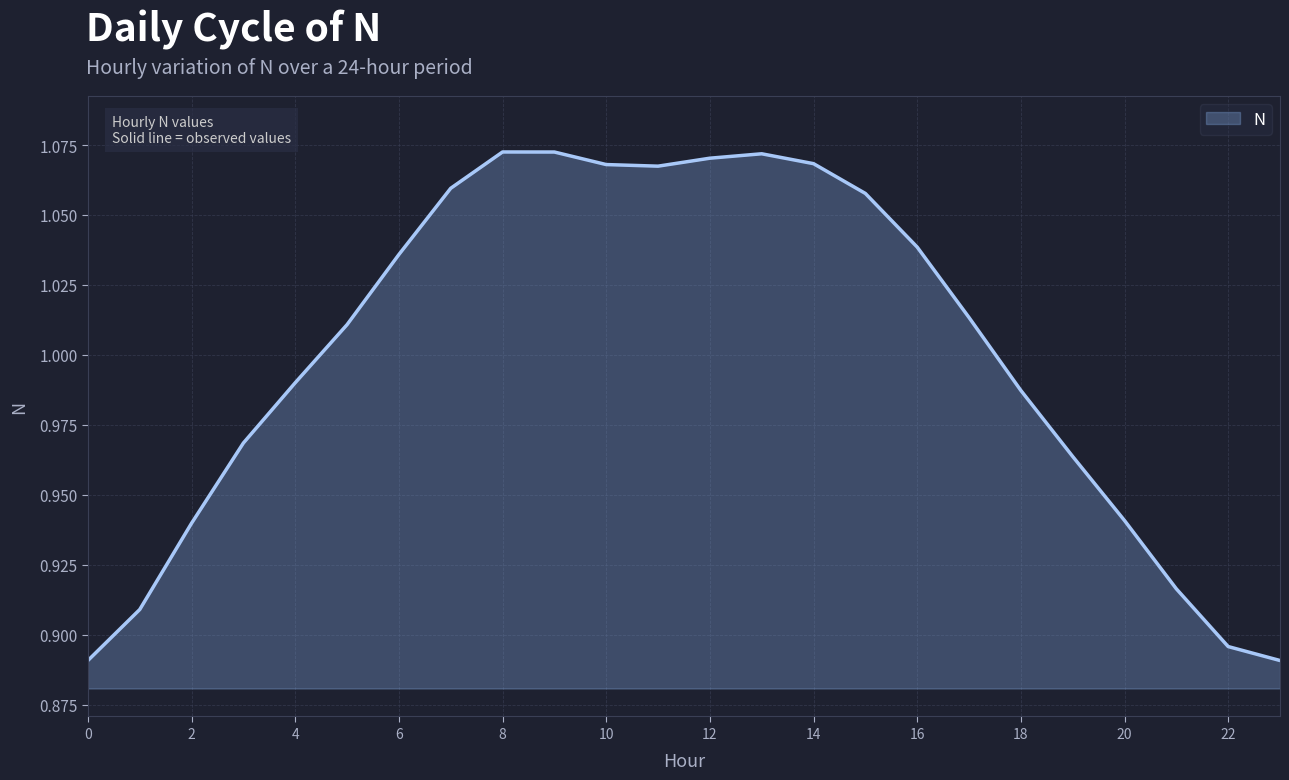

Rank the categories by value from highest to lowest.

8, 9, 13, 12, 14, 10, 11, 7, 15, 16, 6, 17, 5, 4, 18, 3, 19, 20, 2, 21, 1, 22, 0, 23